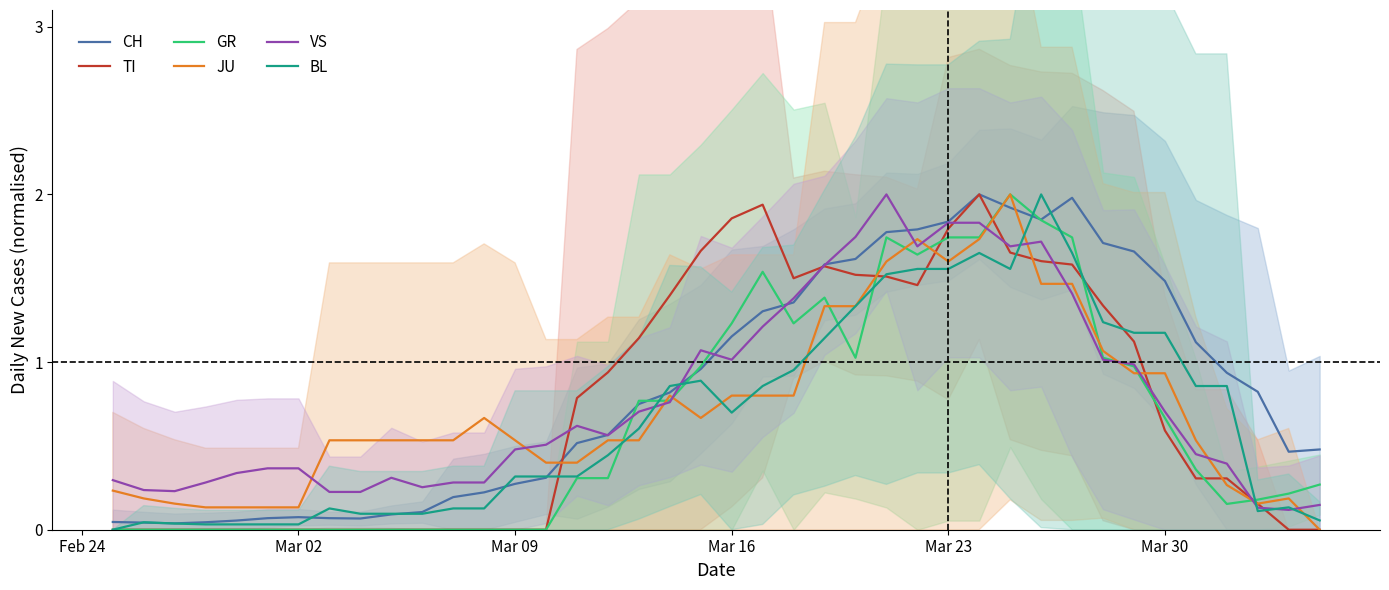

What is the maximum value for JU?

2.0